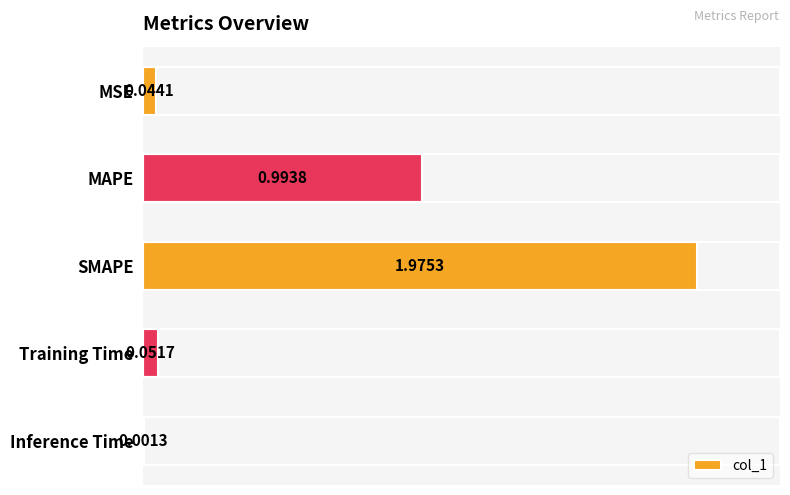

At which label is the value closest to 0?

Inference Time